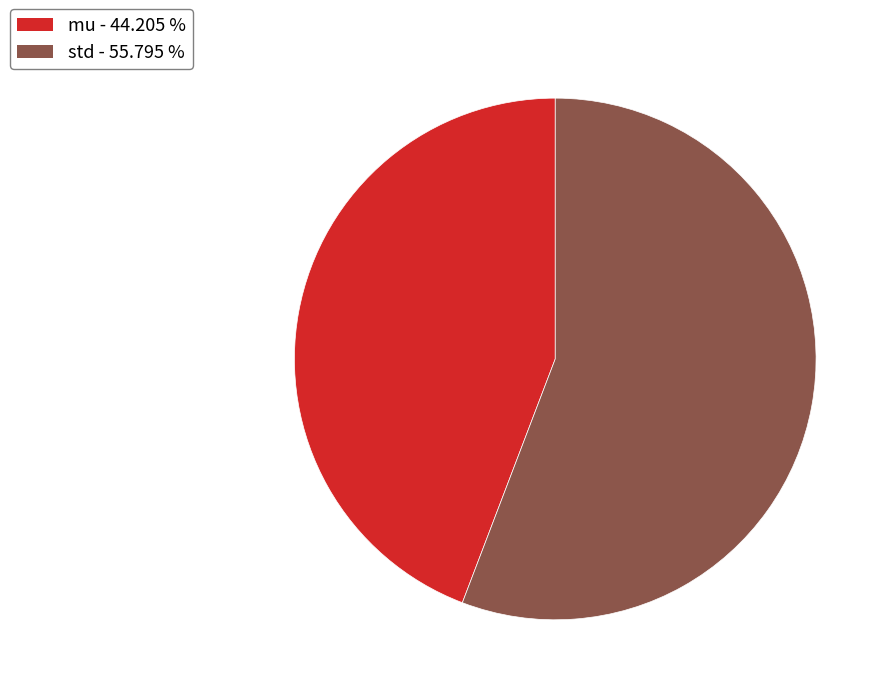

Is it true that std is 51% of the pie?

False